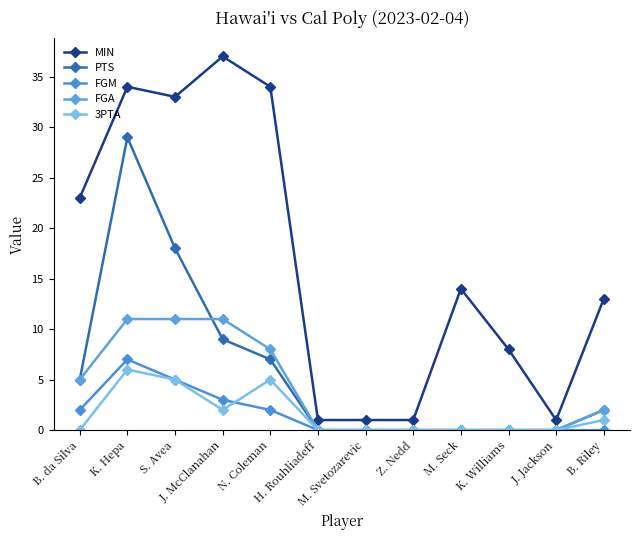

What are all the series names shown in the legend?

MIN, PTS, FGM, FGA, 3PTA